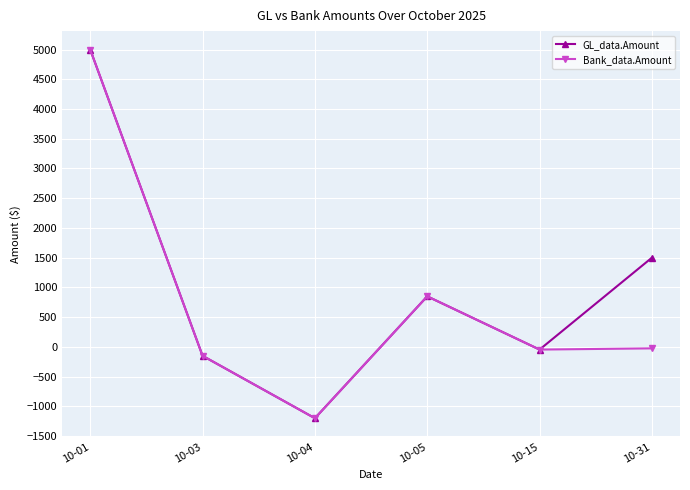

True or false: Bank_data.Amount has a value of -1200.0 at 10-04.

True